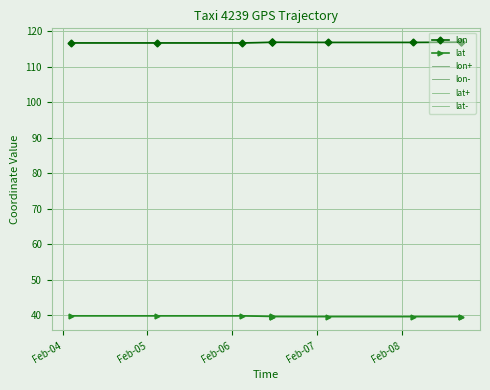

Which series has the largest total across all categories?

lon+